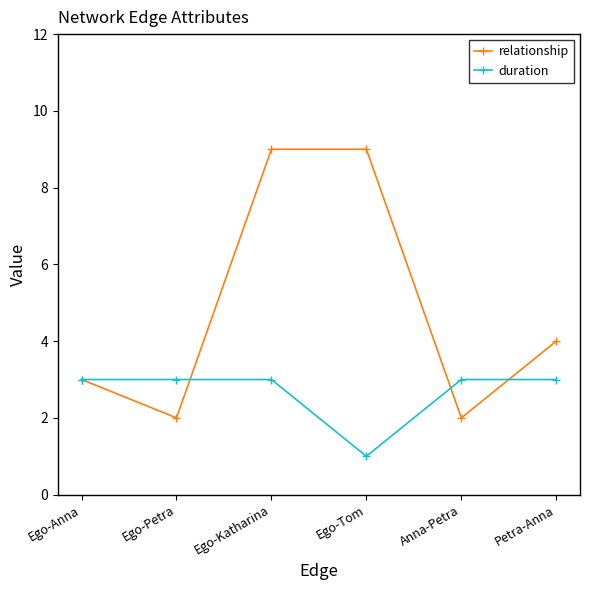

The value of duration at Ego-Katharina is 4. True or false?

False